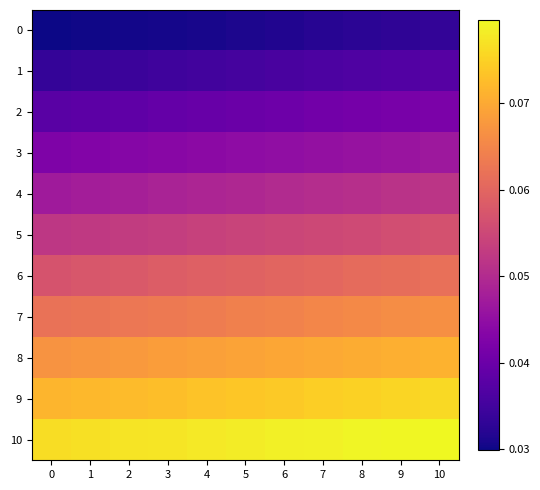

Which has a higher value, 2 or 5?

5